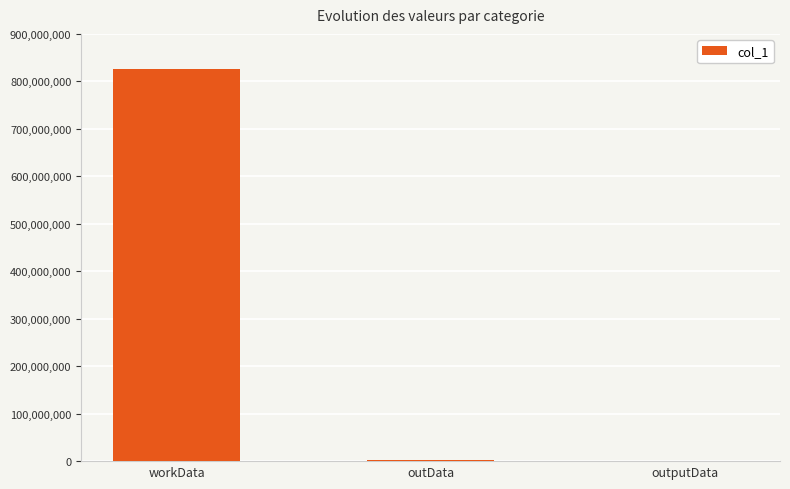

What is the average value?

276200399